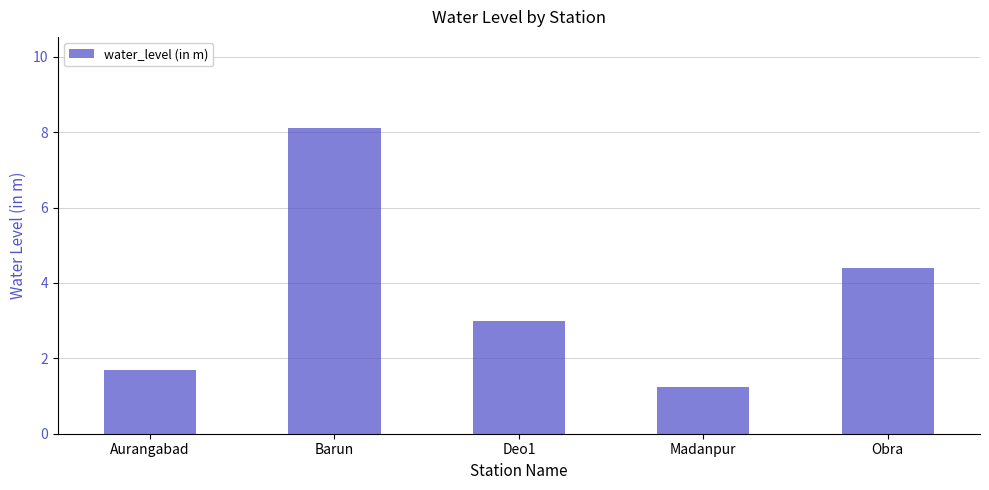

The value at Barun is 8.1. True or false?

True